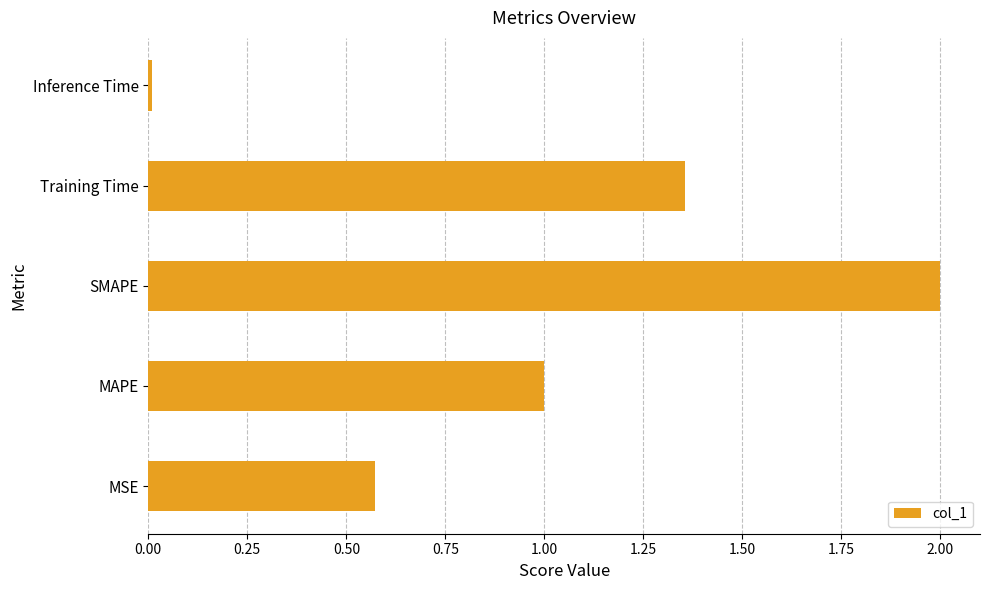

What is the difference between the second highest and second lowest values?

0.8